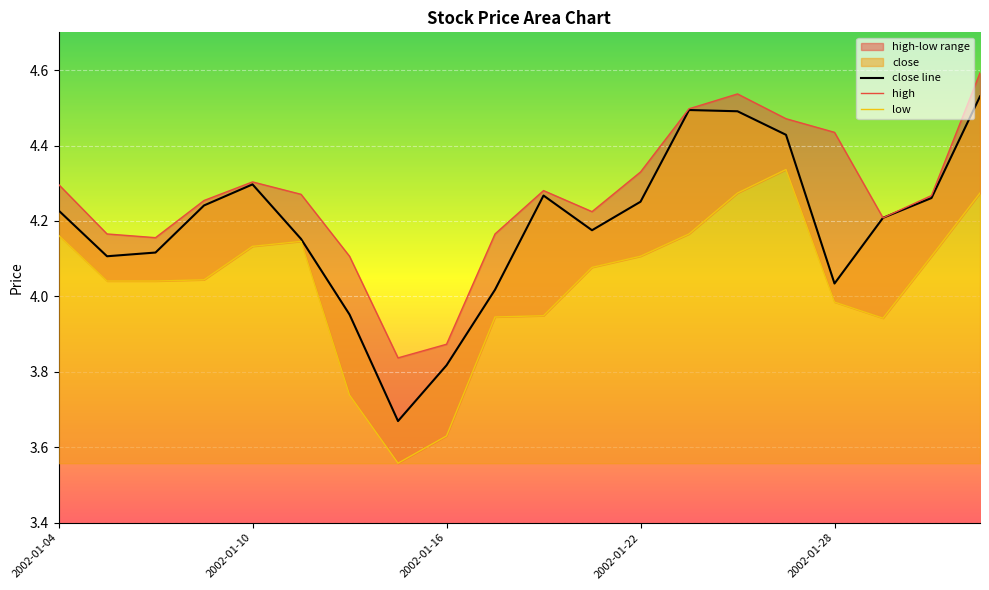

Reading left to right, list all the values displayed in this chart.

close line: 4.2	4.1	4.1	4.2	4.3	4.2	4.0	3.7	3.8	4.0	4.3	4.2	4.3	4.5	4.5	4.4	4.0	4.2	4.3	4.5
high: 4.3	4.2	4.2	4.3	4.3	4.3	4.1	3.8	3.9	4.2	4.3	4.2	4.3	4.5	4.5	4.5	4.4	4.2	4.3	4.6
low: 4.2	4.0	4.0	4.0	4.1	4.1	3.7	3.6	3.6	3.9	3.9	4.1	4.1	4.2	4.3	4.3	4.0	3.9	4.1	4.3